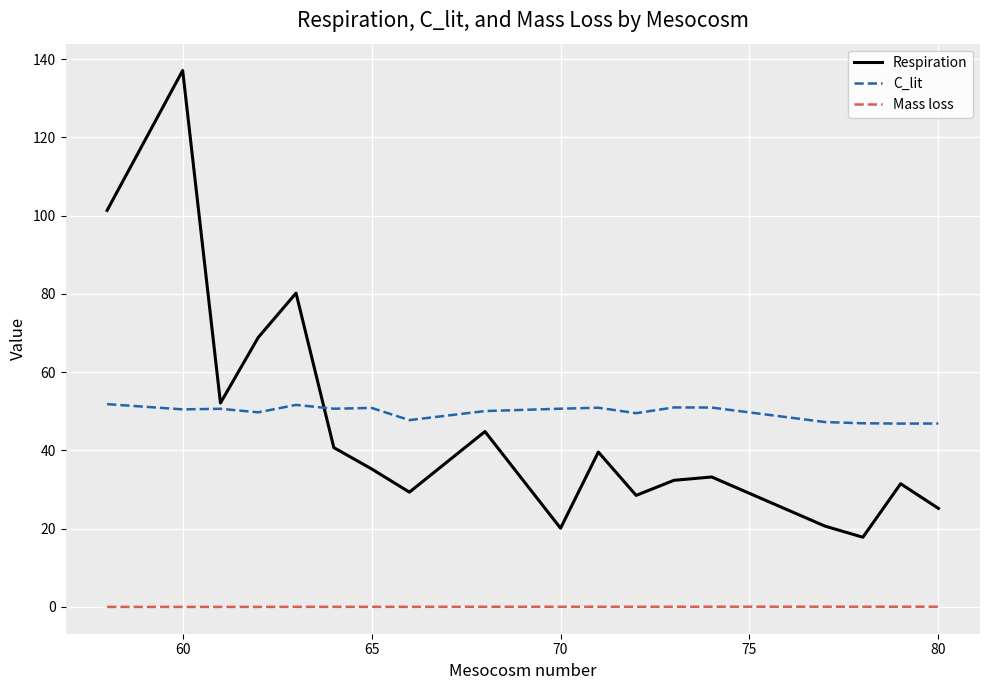

Which series has the largest range (max minus min)?

Respiration